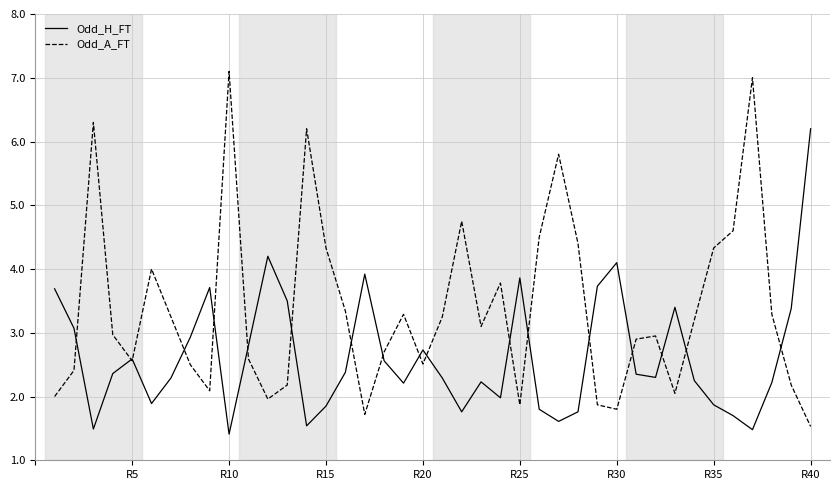

Which series has the largest total across all categories?

Odd_A_FT